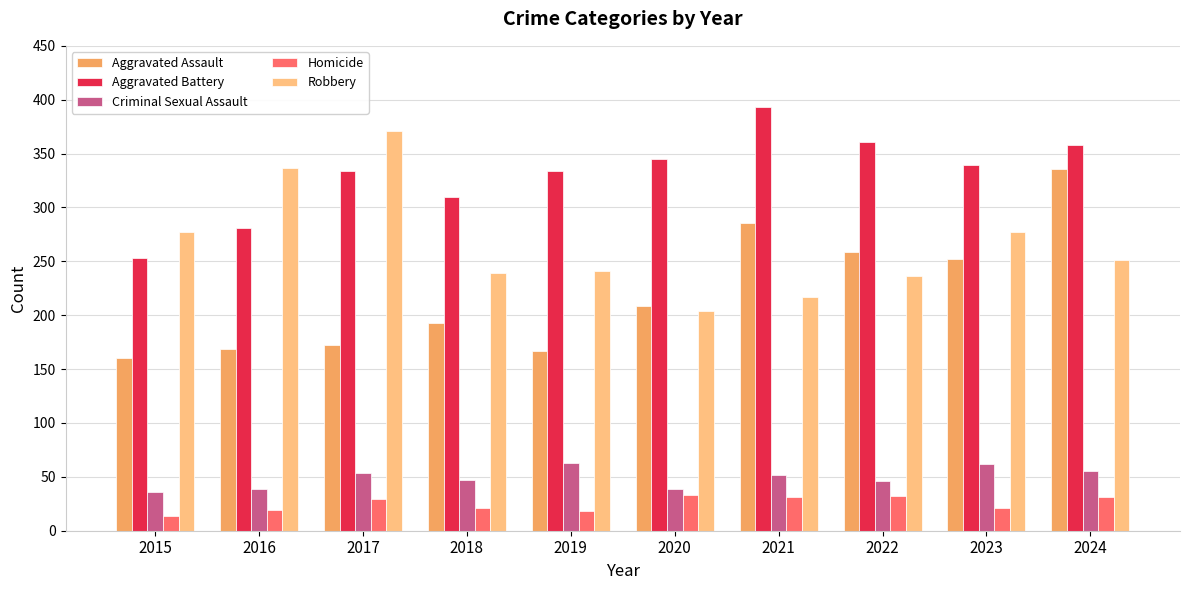

What are all the series names shown in the legend?

Aggravated Assault, Aggravated Battery, Criminal Sexual Assault, Homicide, Robbery